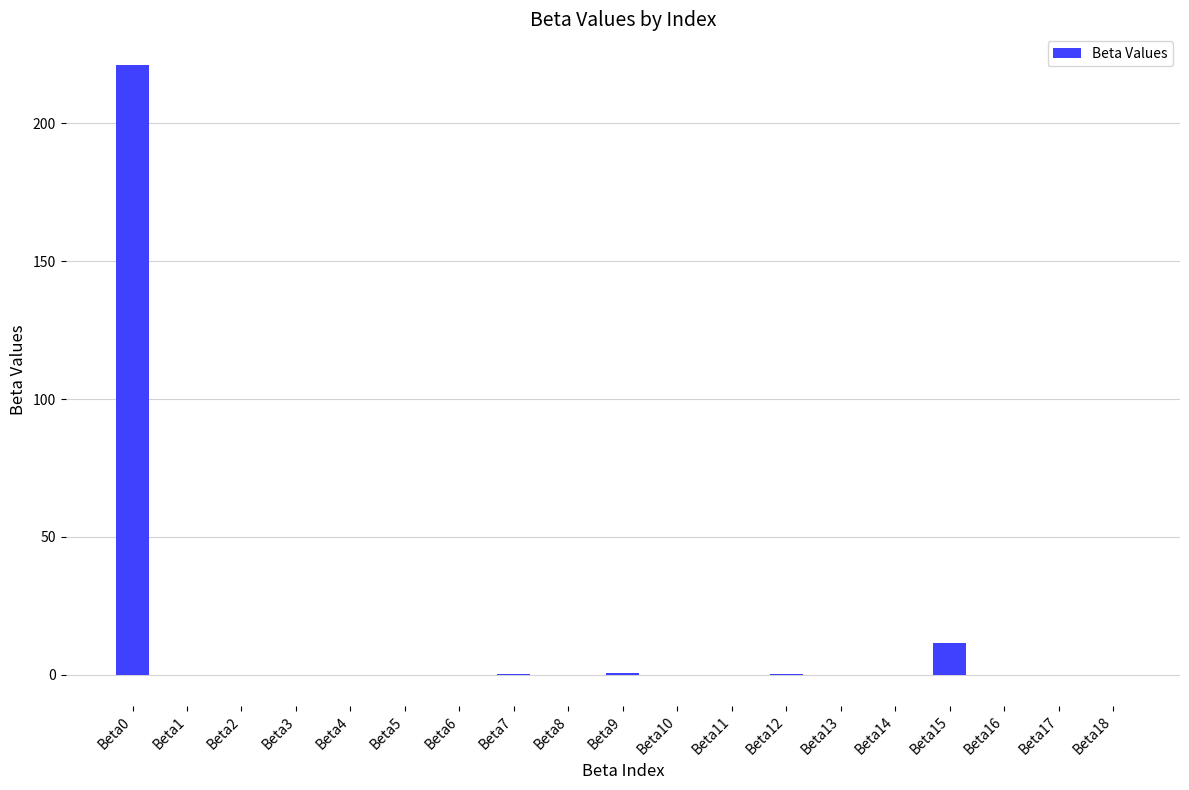

The value at Beta13 is -0.0. True or false?

True